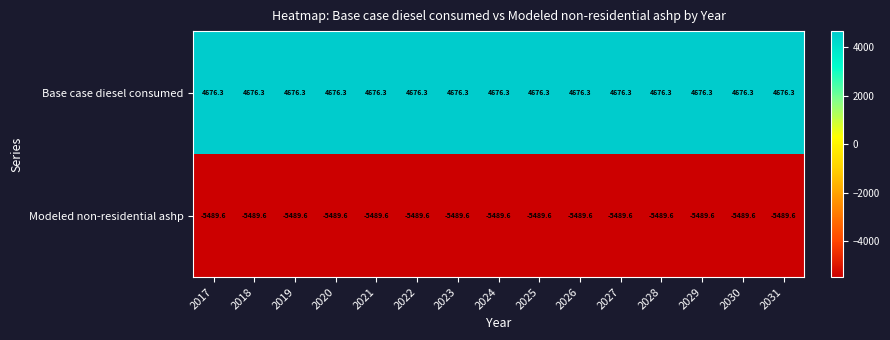

Rank the series at 2024 from lowest to highest value.

Modeled non-residential ashp, Base case diesel consumed